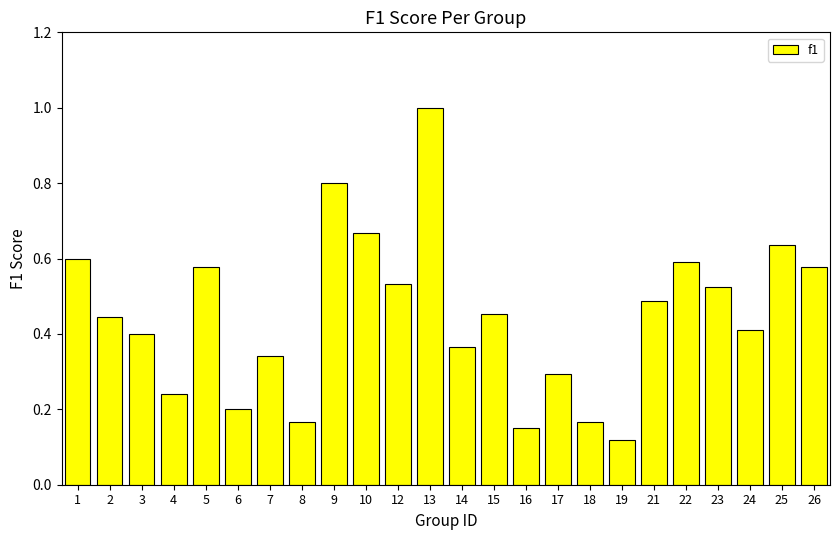

What is the change in value from 4 to 8?

-0.1